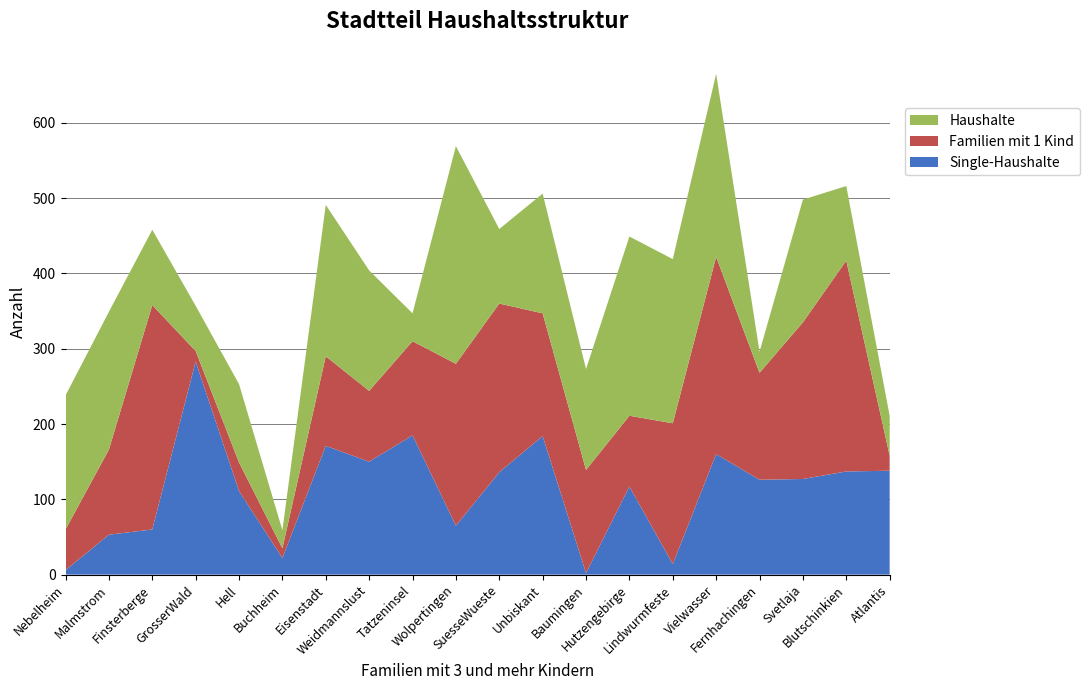

Reading left to right, extract all data points from this chart.

Single-Haushalte: Wolpertingen=65	Atlantis=138	Buchheim=22	Eisenstadt=171	Svetlaja=127	GrosserWald=283	Finsterberge=60	SuesseWueste=136	Unbiskant=184	Hell=111	Nebelheim=6	Hutzengebirge=117	Malmstrom=53	Blutschinkien=137	Tatzeninsel=185	Lindwurmfeste=14	Weidmannslust=150	Baumingen=2	Fernhachingen=126	Vielwasser=160
Familien mit 1 Kind: Wolpertingen=215	Atlantis=20	Buchheim=13	Eisenstadt=119	Svetlaja=208	GrosserWald=14	Finsterberge=298	SuesseWueste=224	Unbiskant=163	Hell=38	Nebelheim=54	Hutzengebirge=94	Malmstrom=113	Blutschinkien=280	Tatzeninsel=125	Lindwurmfeste=187	Weidmannslust=94	Baumingen=137	Fernhachingen=142	Vielwasser=262
Haushalte: Wolpertingen=289	Atlantis=53	Buchheim=24	Eisenstadt=201	Svetlaja=163	GrosserWald=60	Finsterberge=100	SuesseWueste=99	Unbiskant=159	Hell=104	Nebelheim=178	Hutzengebirge=238	Malmstrom=183	Blutschinkien=99	Tatzeninsel=37	Lindwurmfeste=218	Weidmannslust=160	Baumingen=134	Fernhachingen=28	Vielwasser=243